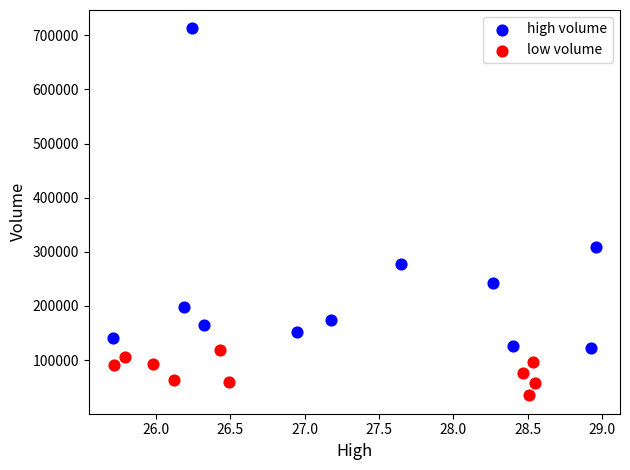

Which series contains the highest Y value?

high volume